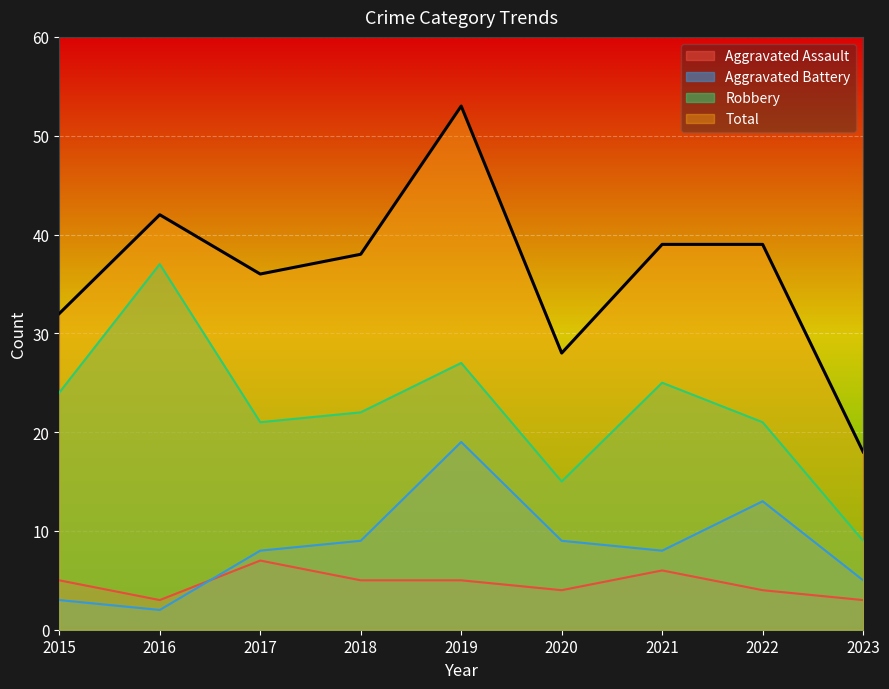

Rank the series at 2020 from highest to lowest value.

Total, Robbery, Aggravated Battery, Aggravated Assault